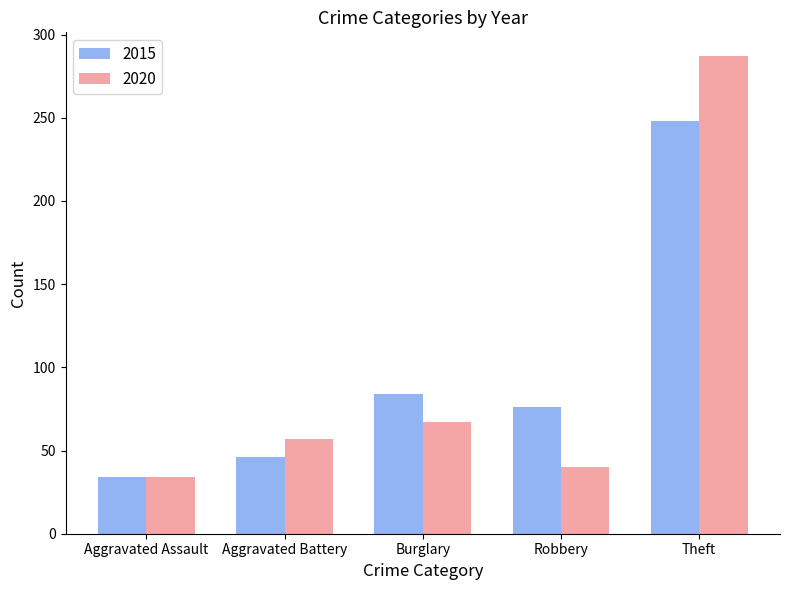

At Theft, list the series in order from largest to smallest.

2020, 2015